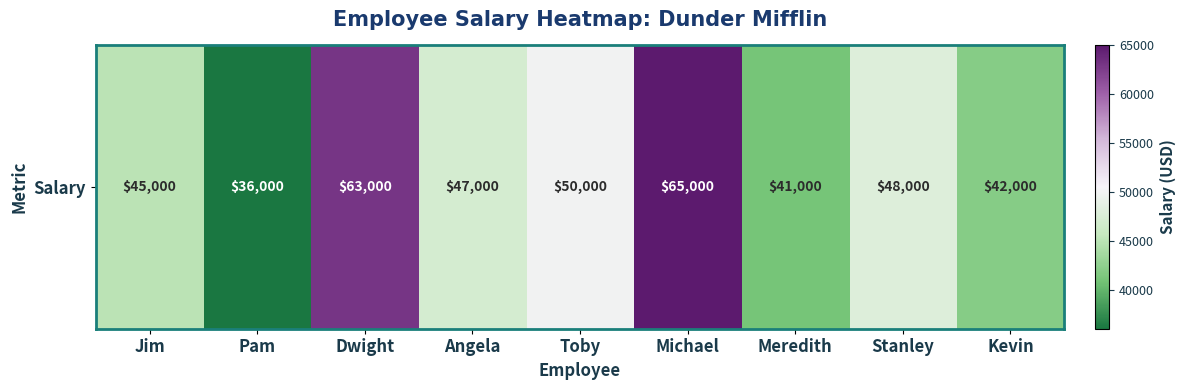

The value at Toby is 89402. True or false?

False